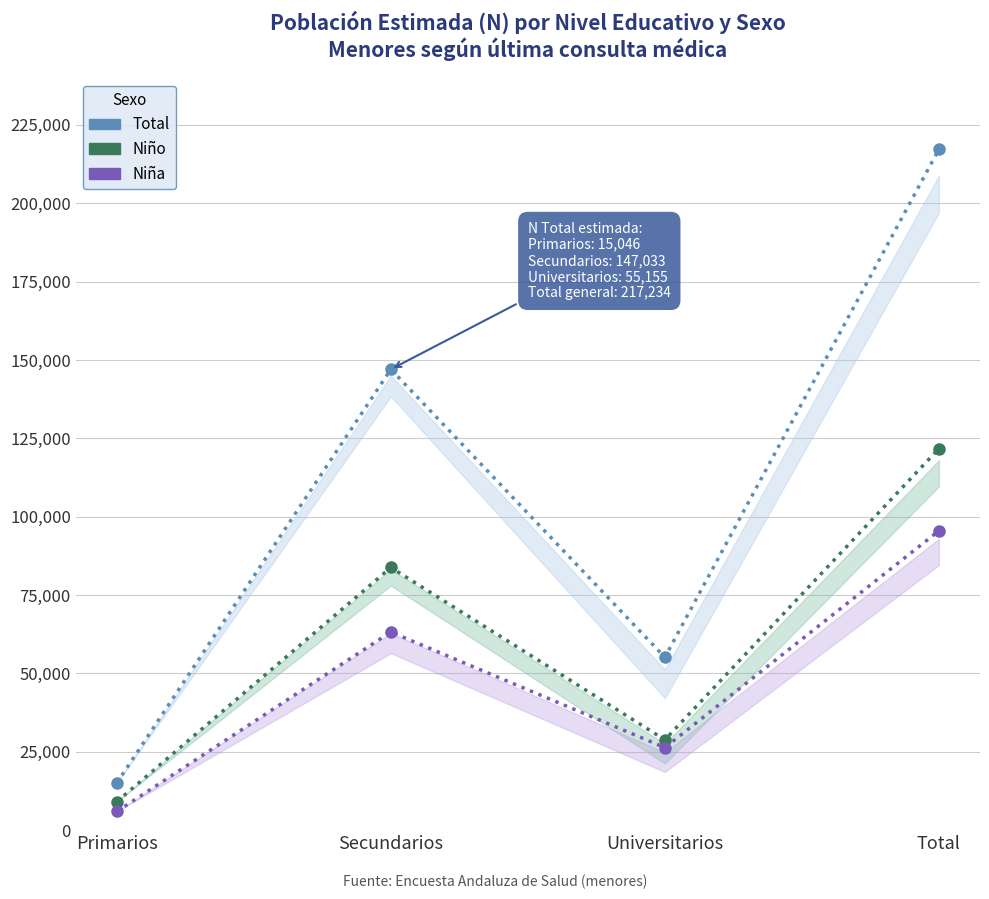

What is the sum of the N estimada Niña values at Universitarios and Total?

121844